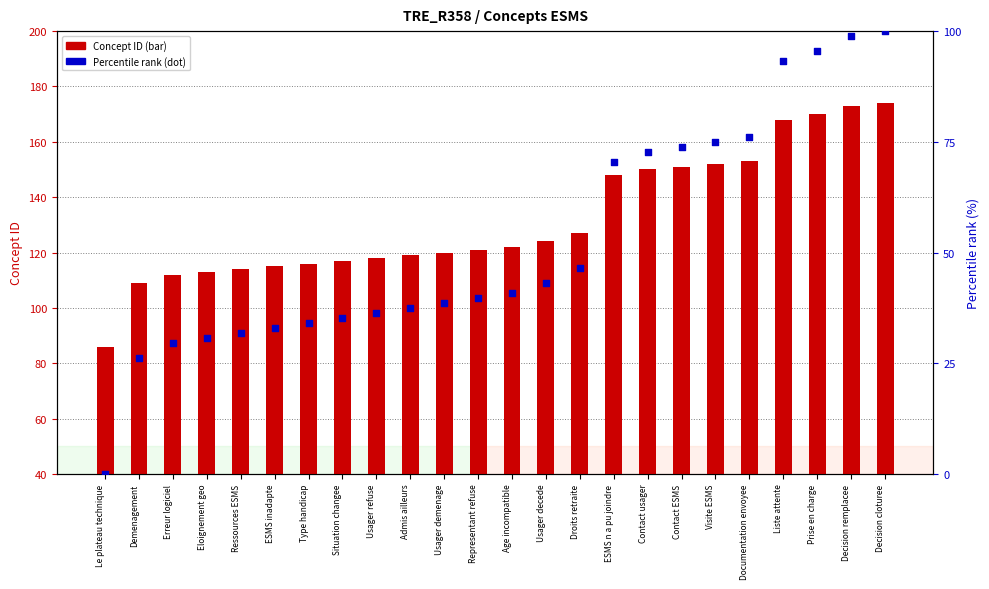

Which series has the largest Y range (max minus min)?

Percentile rank